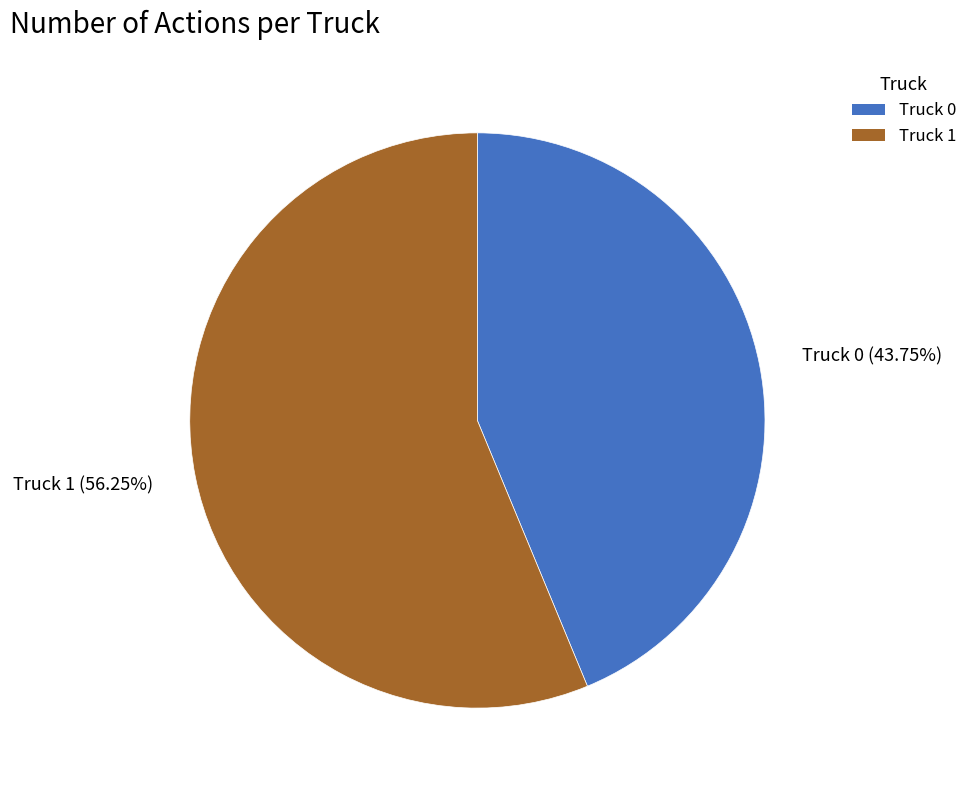

What is the ratio of the value at Truck 0 (43.75%) to the value at Truck 1 (56.25%)?

0.8